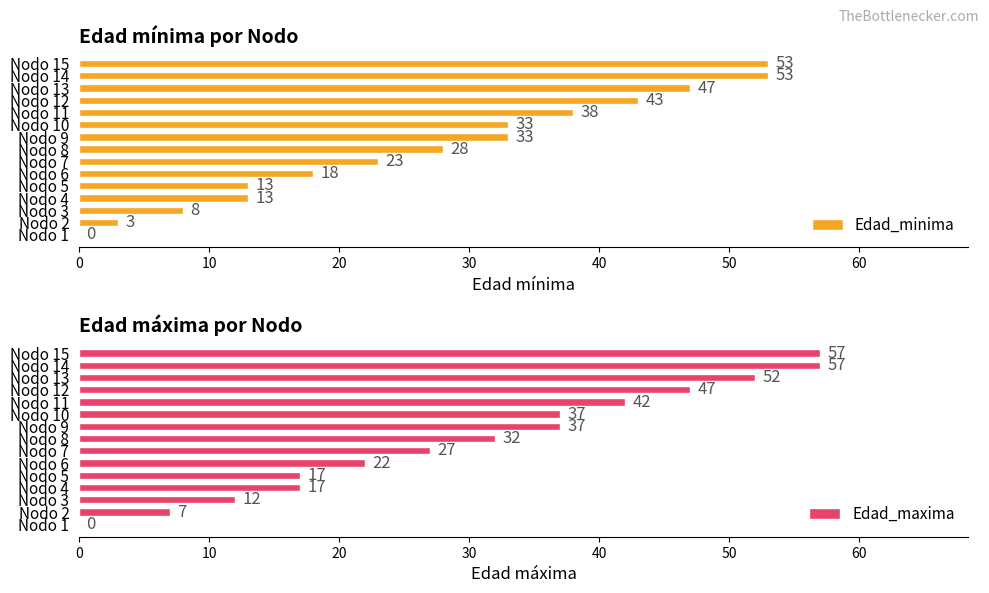

The value of Edad_minima at Nodo 8 is 28. True or false?

True